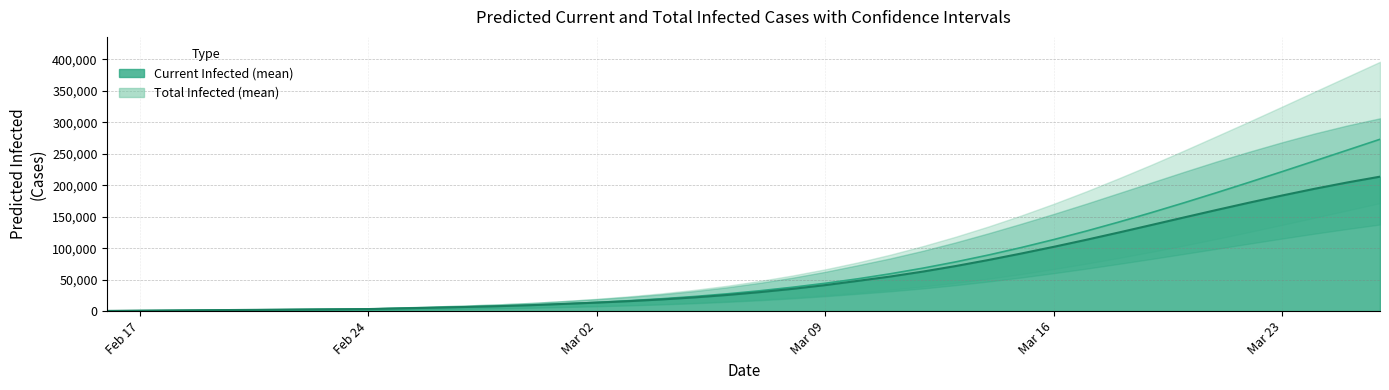

Which has a higher value, 8 or 37?

37